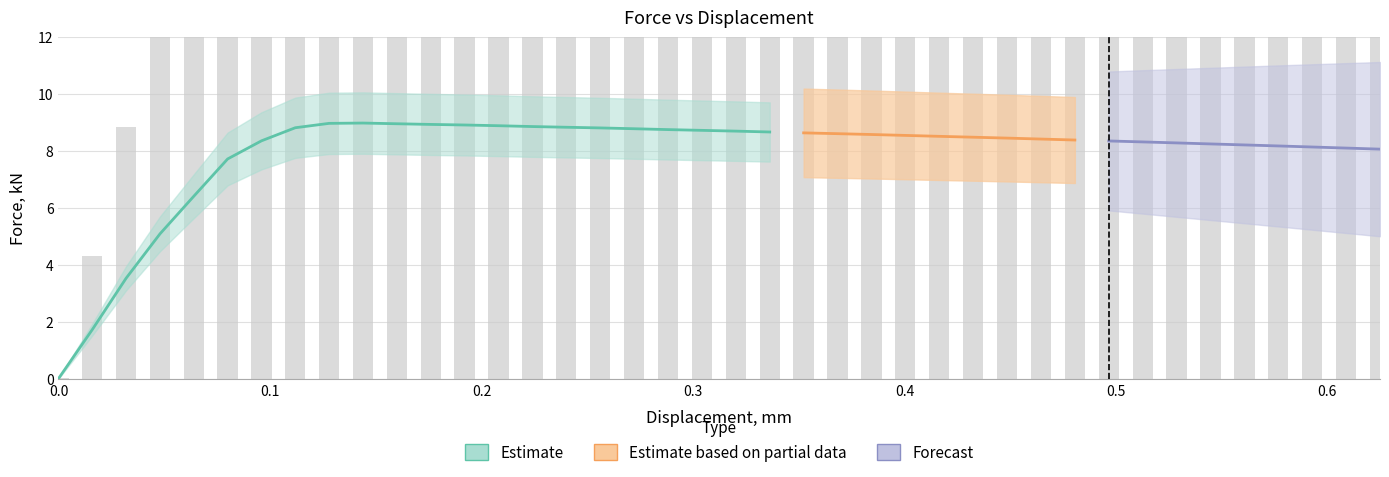

Between 0.143952 and 0.576763, which is larger?

0.143952